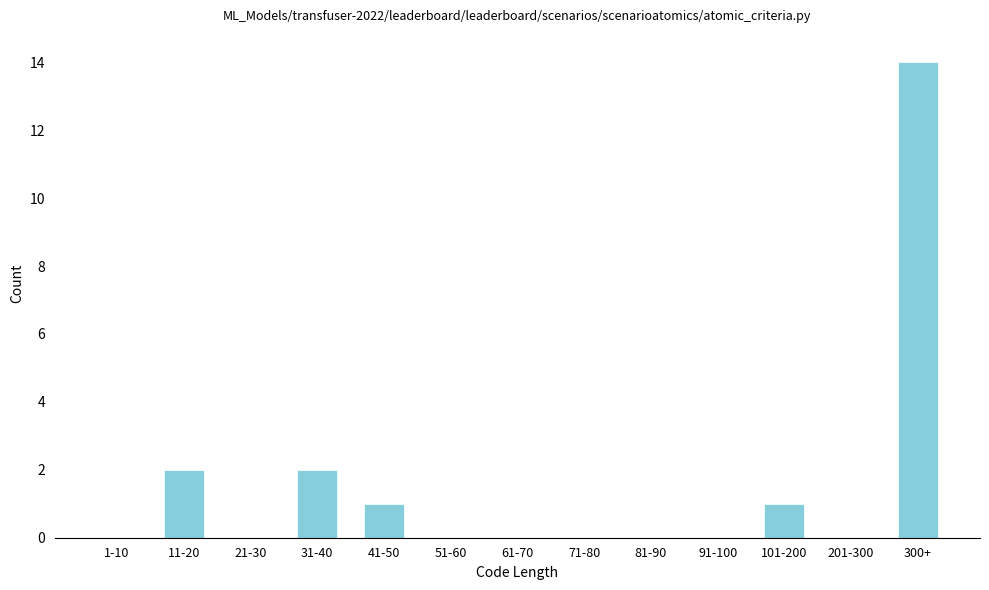

Reading right to left, list all the values displayed in this chart.

300+=14	201-300=0	101-200=1	91-100=0	81-90=0	71-80=0	61-70=0	51-60=0	41-50=1	31-40=2	21-30=0	11-20=2	1-10=0